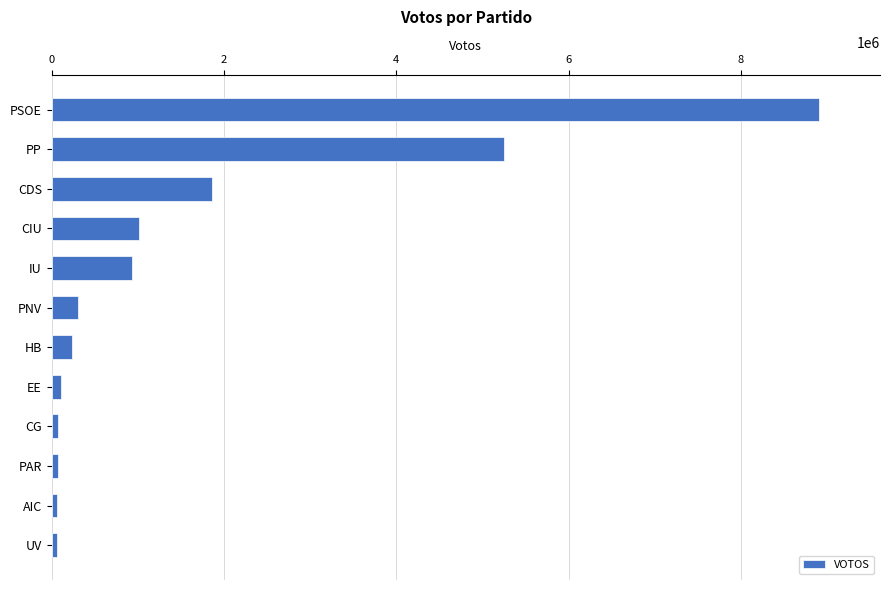

The chart shows a value of 231722 at HB. True or false?

True